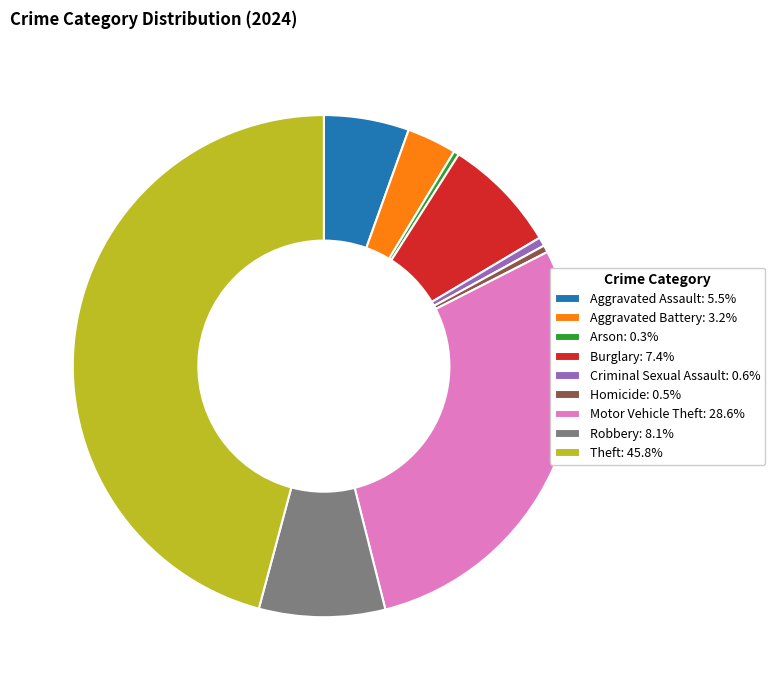

Is there a majority slice in this chart?

No